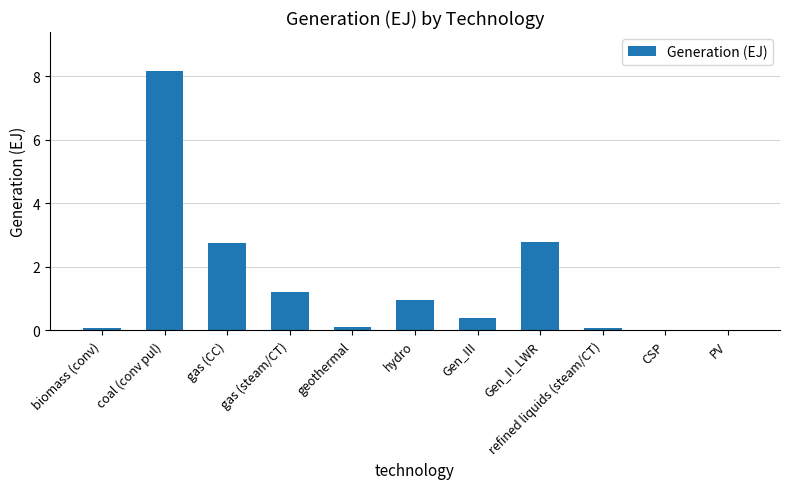

What is the sum of the values at hydro and Gen_II_LWR?

3.7